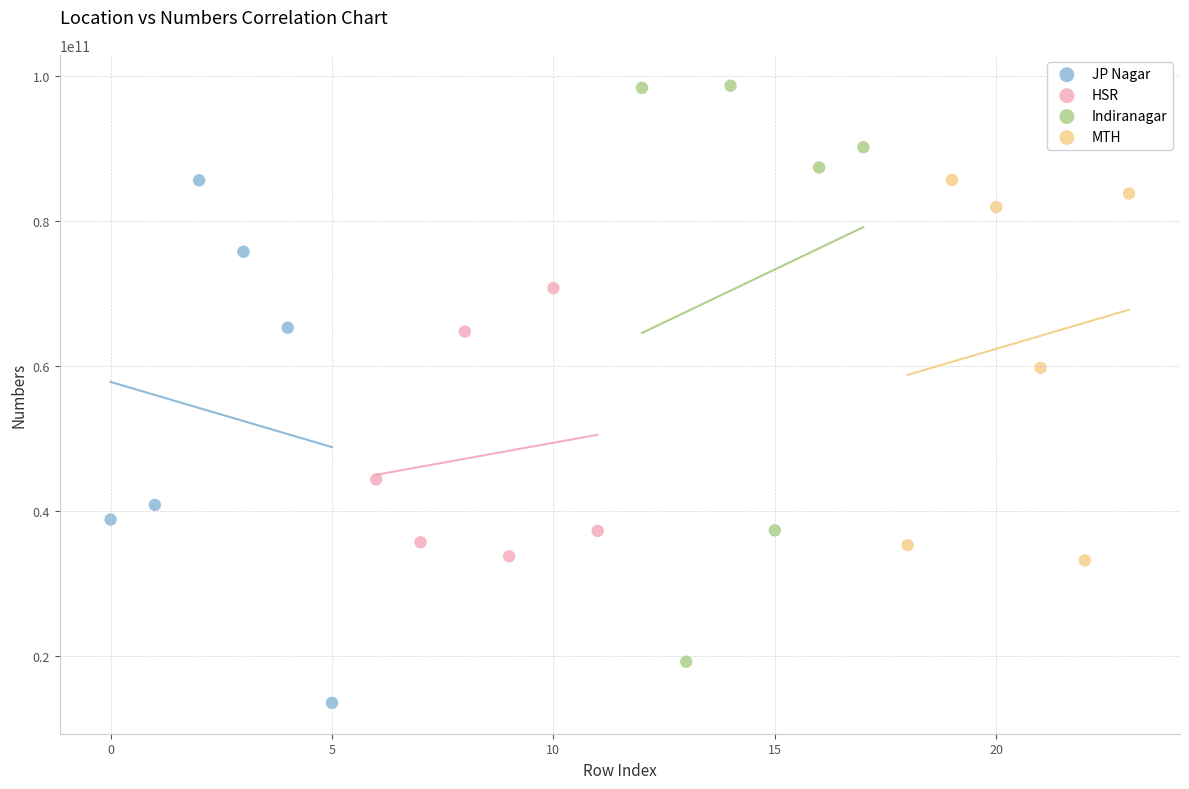

Which series contains the highest Y value?

Indiranagar